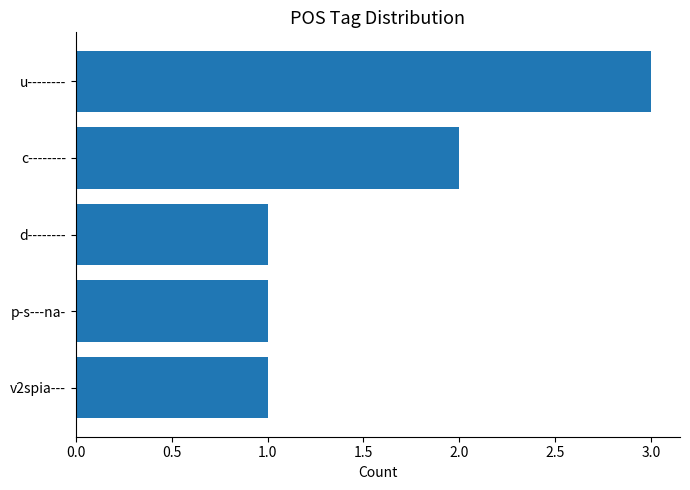

Which category has the highest value across all series?

u--------